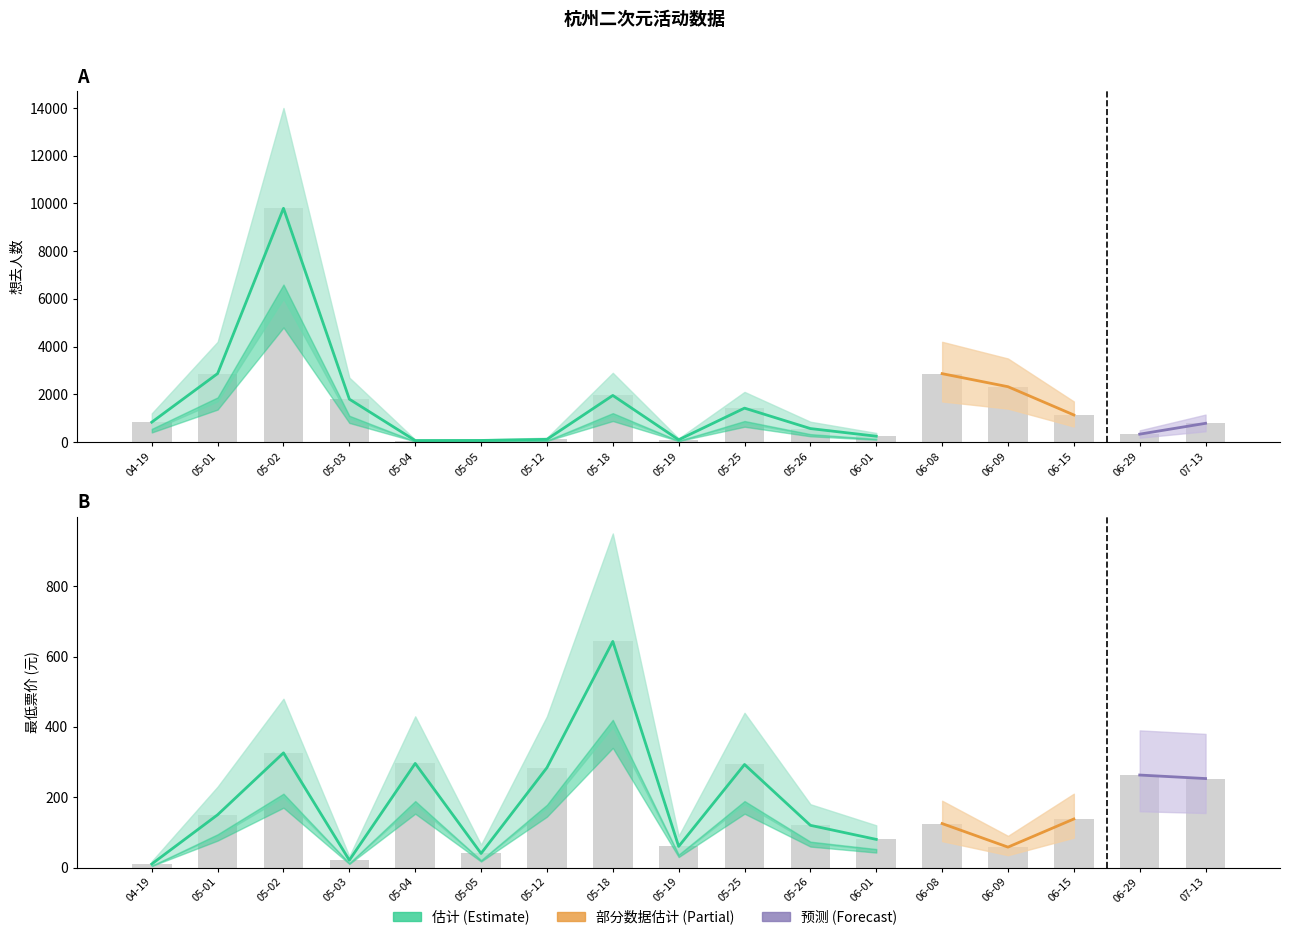

Are the bars horizontal?

No